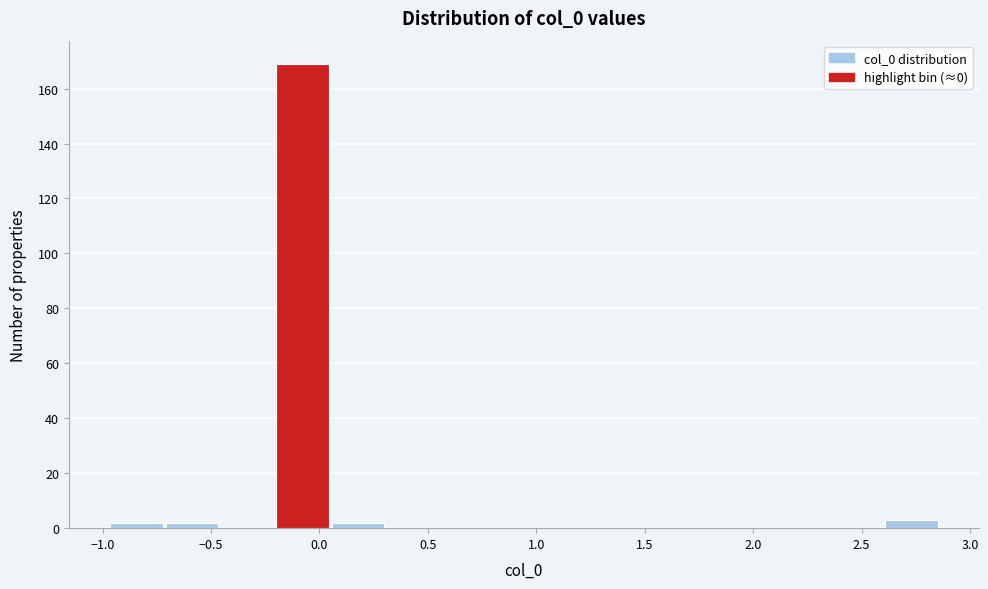

Over which range of the x-axis is the bar tallest?

-0.20 to 0.05